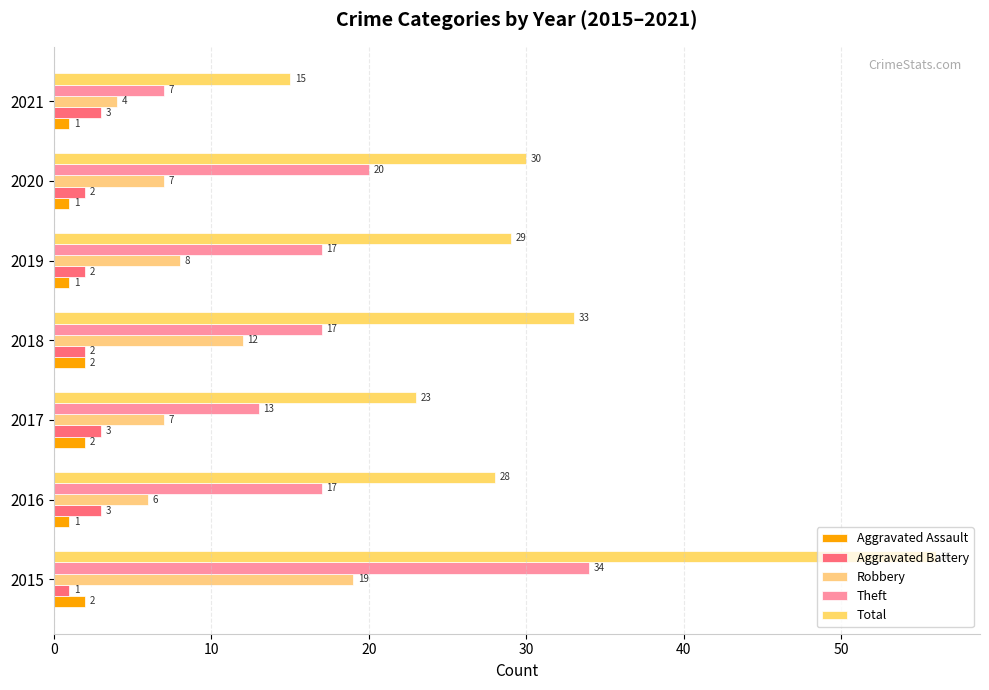

How many data points in Aggravated Assault are above 1?

3